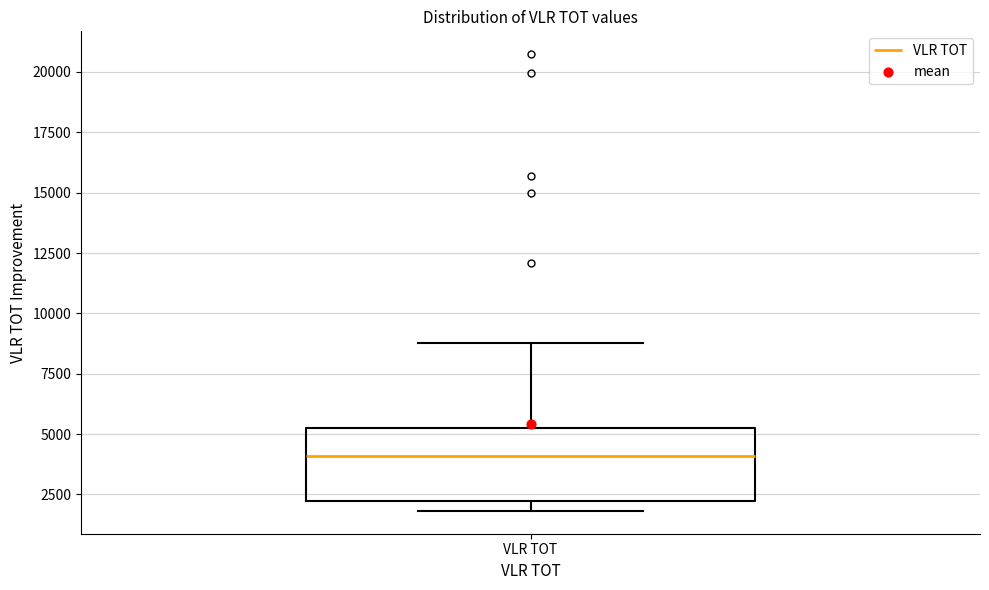

Where is the lower edge of the box for VLR TOT on the y-axis? The values are not printed on the chart, so give them approximately, as read against the axis.

2000